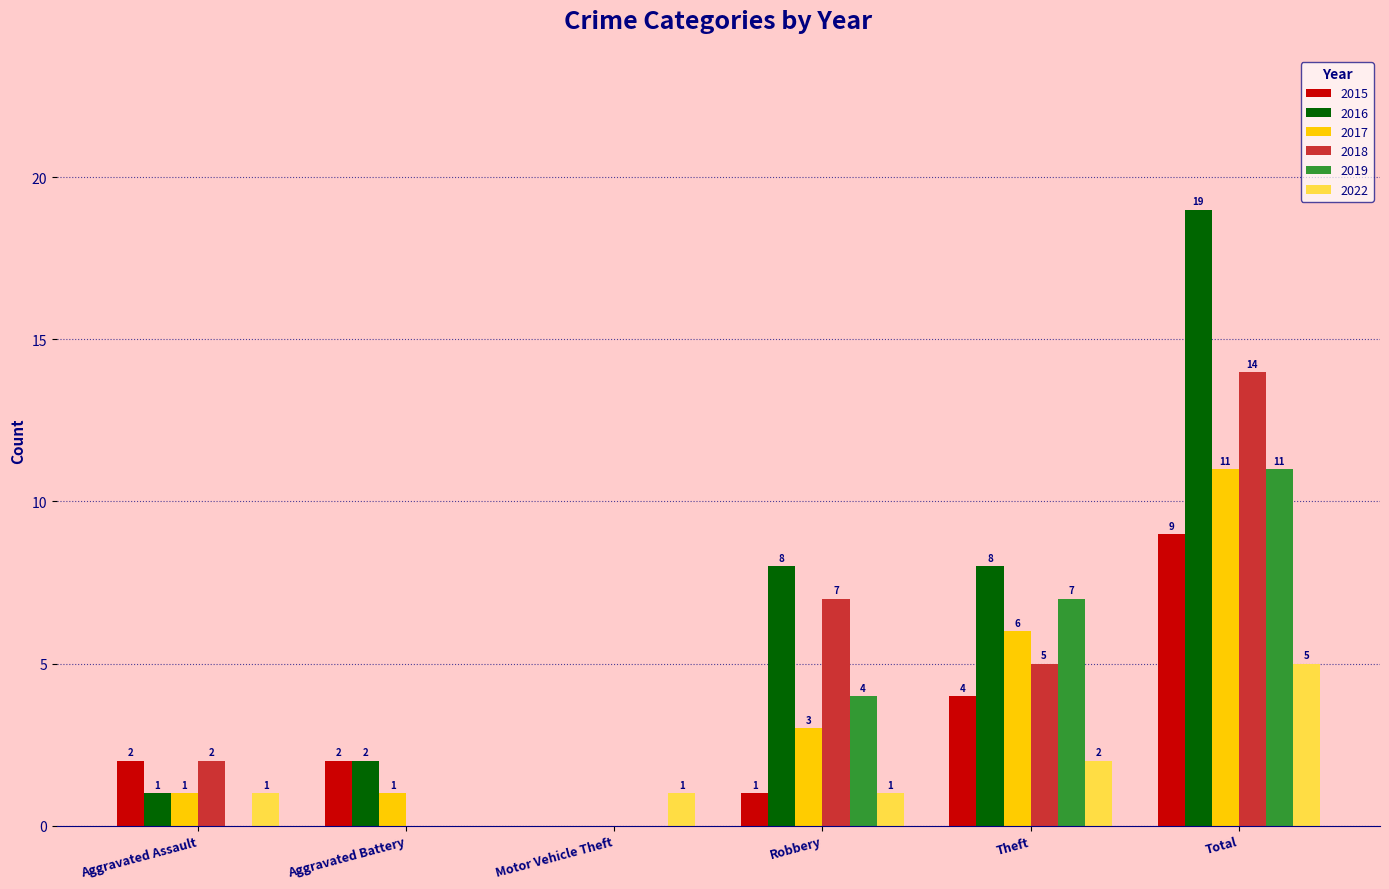

What are all the series names shown in the legend?

2015, 2016, 2017, 2018, 2019, 2022